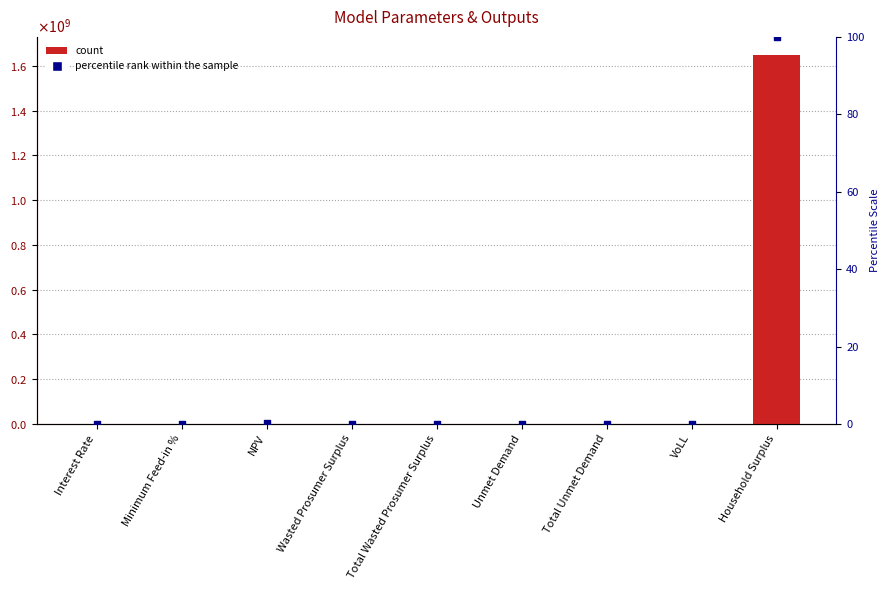

Which series contains the highest Y value?

Value